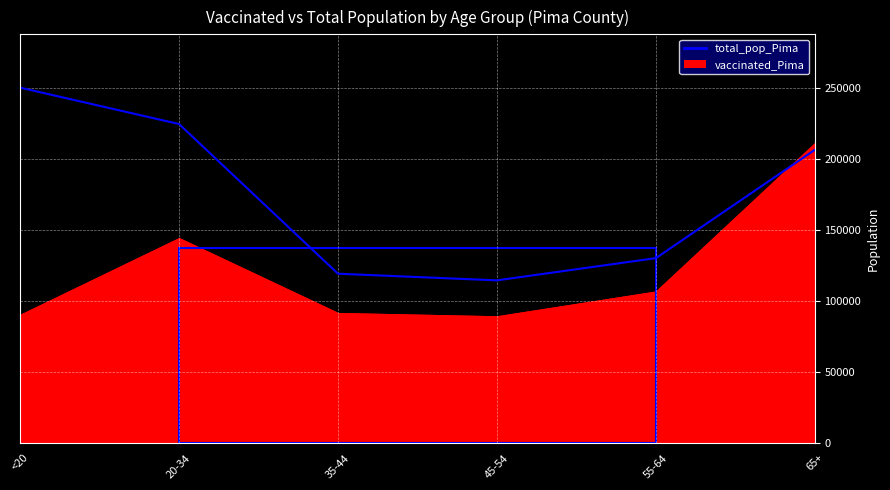

Is it true that the value at 55-64 is 130111?

True